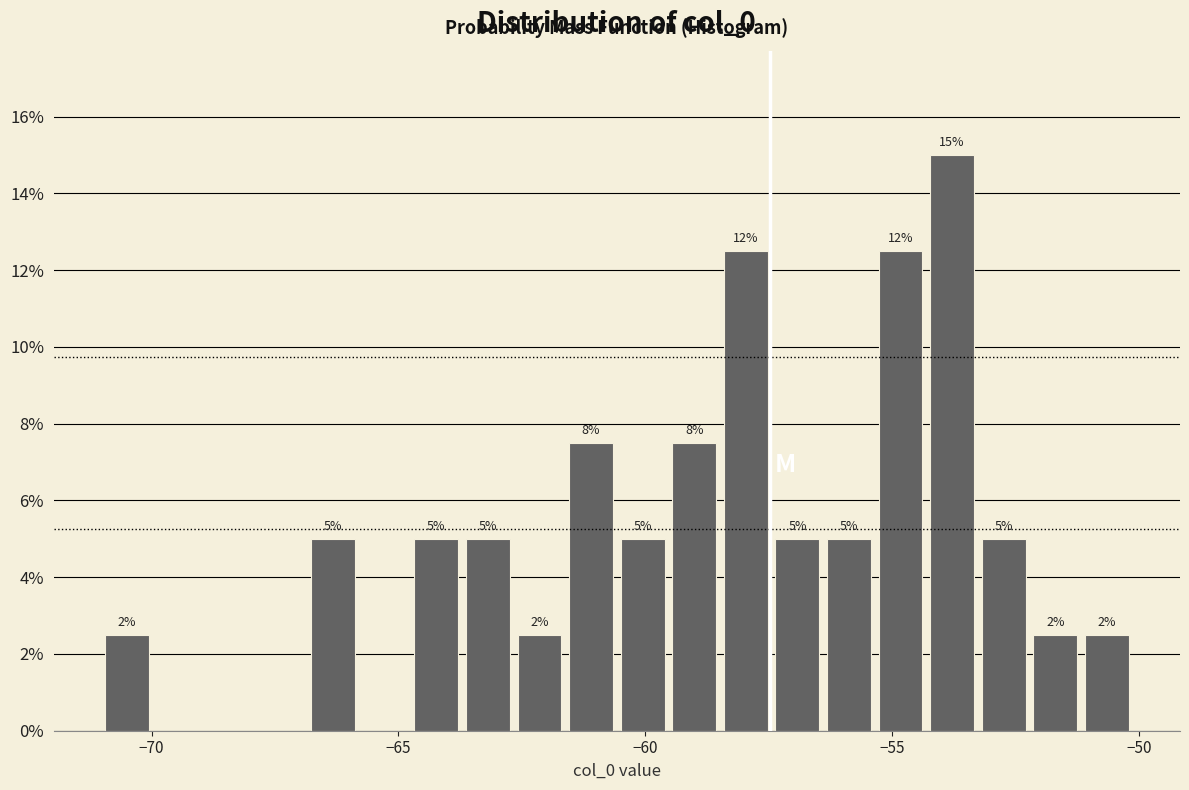

Read against the x-axis, roughly where is the centre of the tallest bar?

-54.0